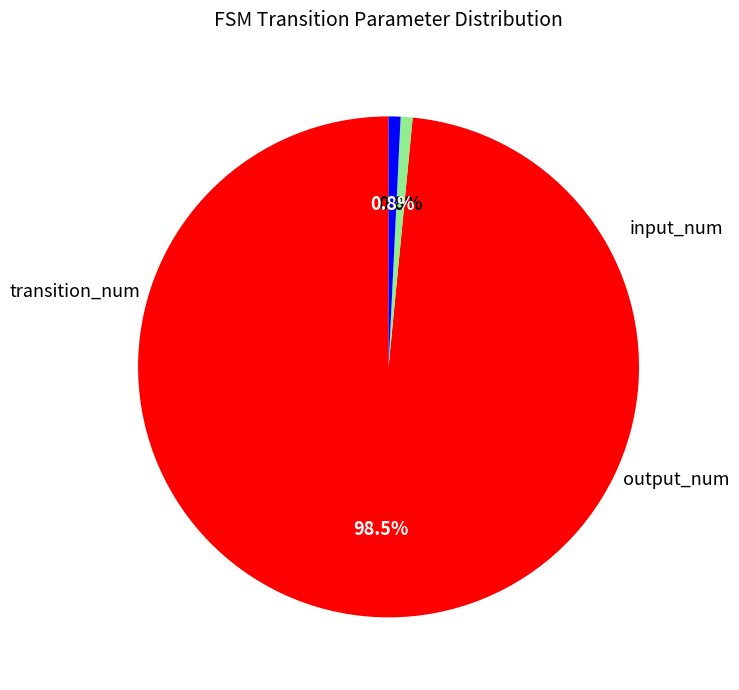

Does any single category account for the majority?

Yes